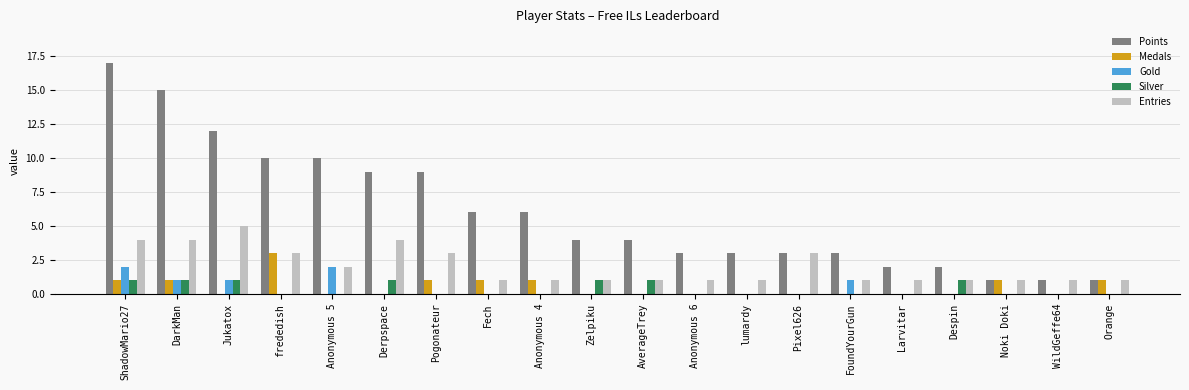

Count the Medals values in the range 0 to 1.

19